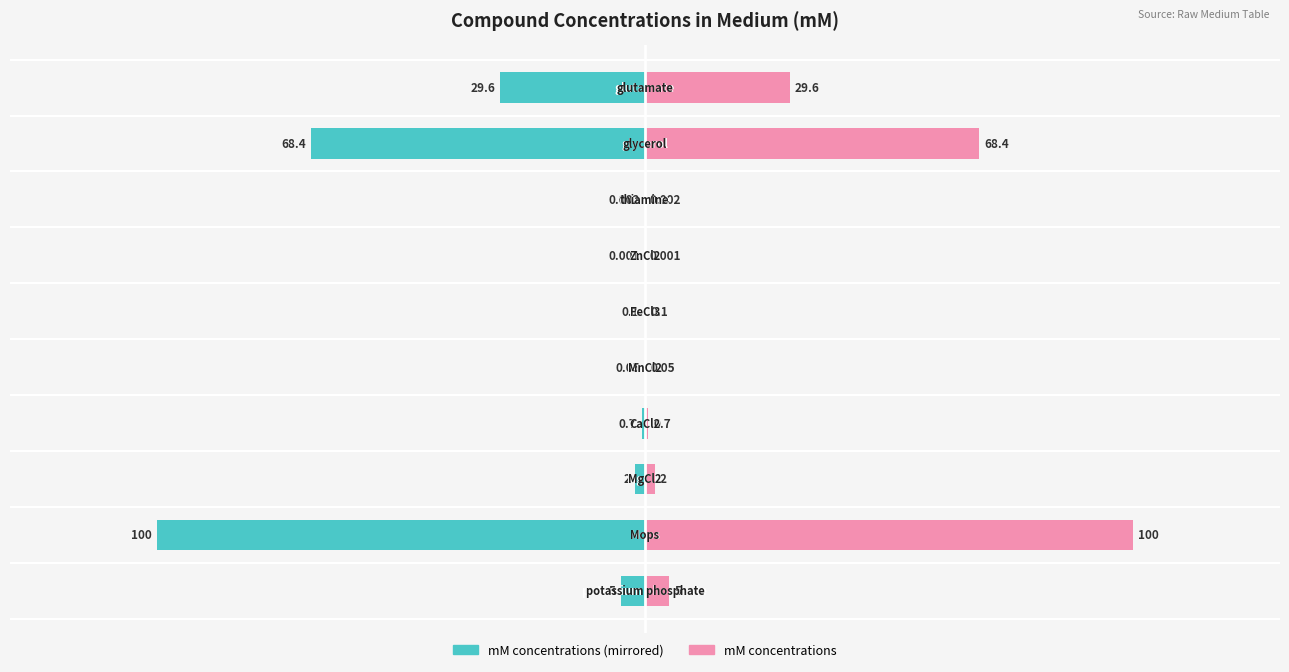

Between 6 and 9, which series saw the biggest shift?

mM concentrations (left)